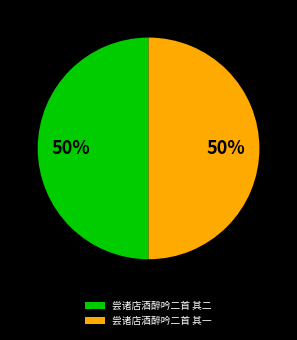

To the nearest percent, what is the combined percentage of 尝诸店酒醉吟二首 其二 and 尝诸店酒醉吟二首 其一?

100%